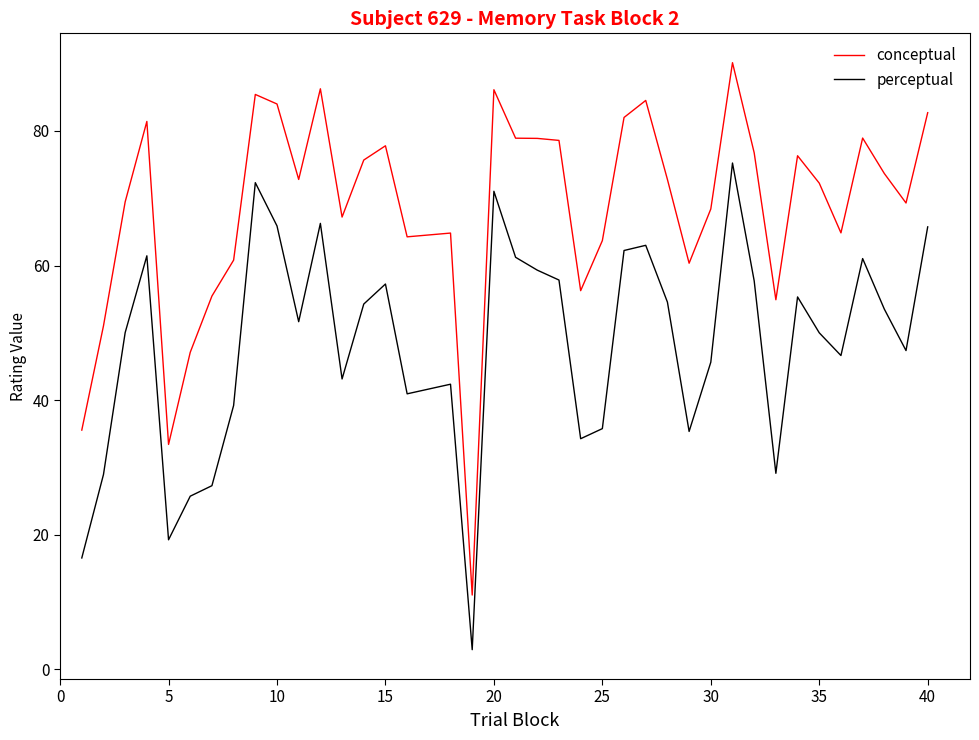

Rank the series by their maximum value, from lowest to highest.

perceptual, conceptual